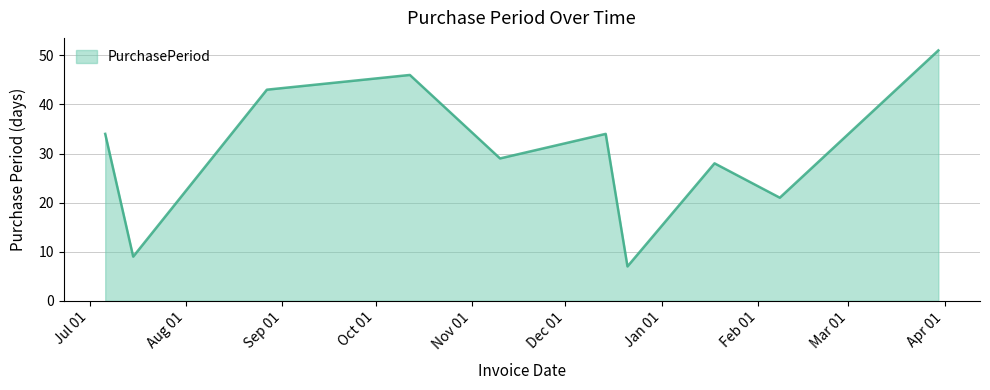

What is the maximum value shown in the chart?

51